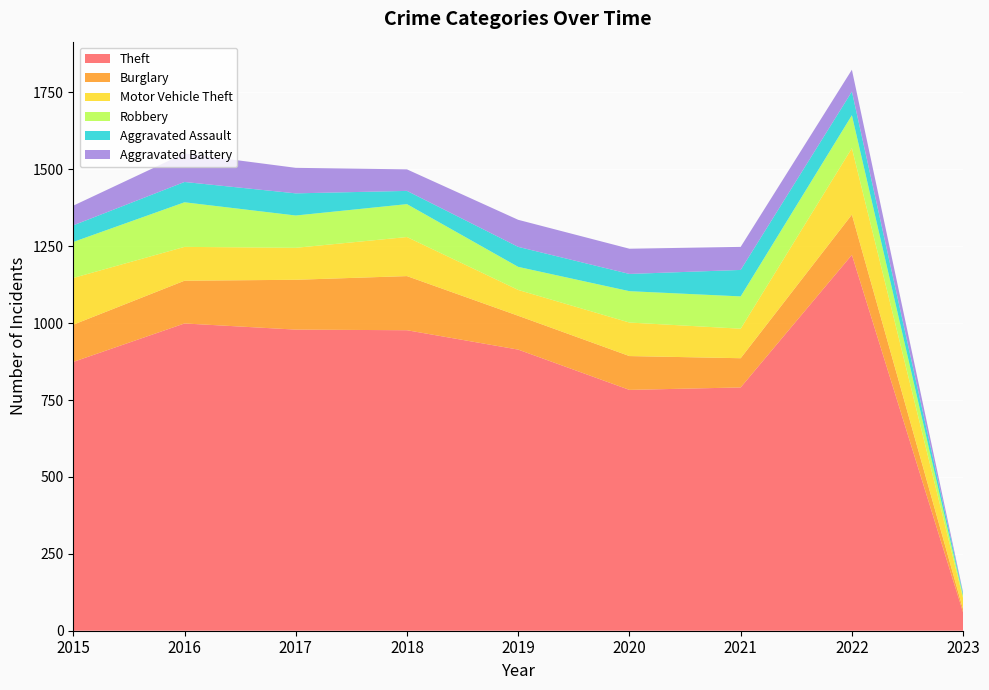

Reading right to left, transcribe all the data shown in this chart.

Theft: 59	1222	791	783	914	977	979	999	874
Burglary: 10	131	95	110	110	176	162	139	121
Motor Vehicle Theft: 36	216	96	109	84	127	104	110	152
Robbery: 8	107	105	102	75	107	105	145	117
Aggravated Assault: 7	77	86	56	65	43	72	66	54
Aggravated Battery: 4	71	75	82	88	70	83	93	64